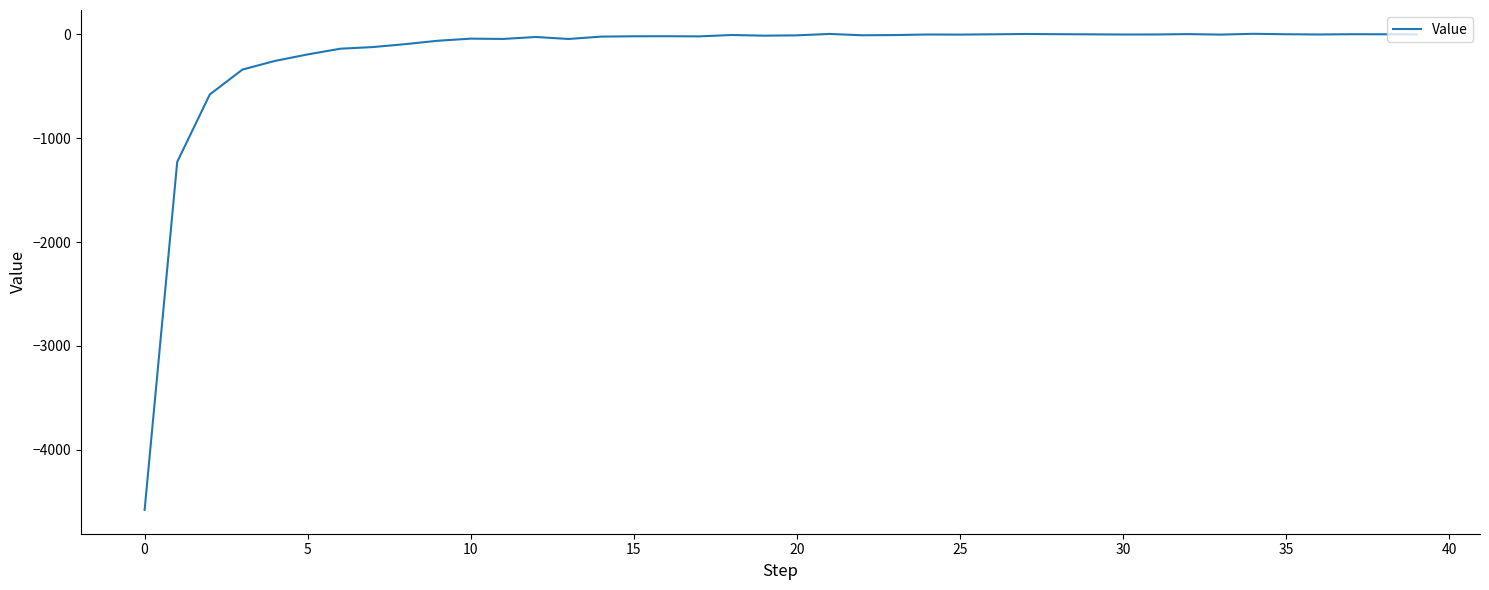

What is the smallest value displayed?

-4577.0